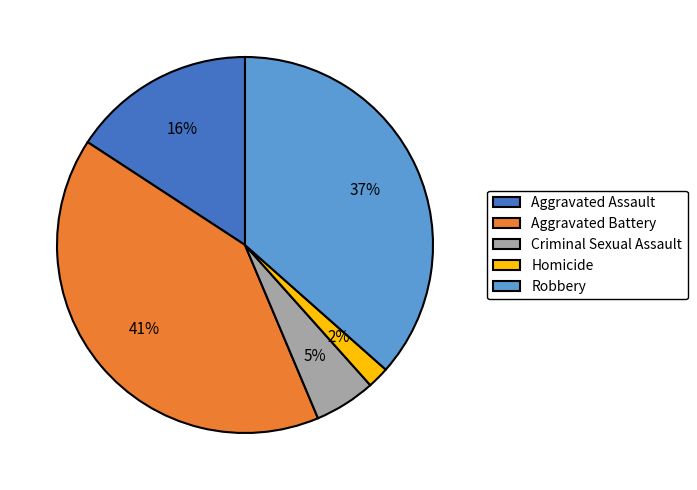

Between Aggravated Assault and Robbery, which is larger?

Robbery